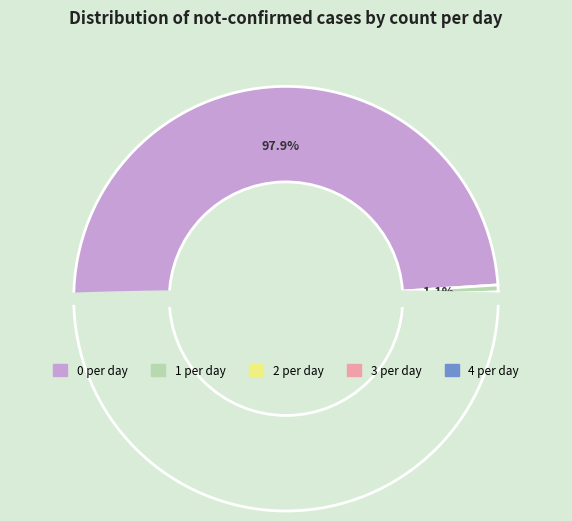

What percentage is the not-confirmed 0 slice, to the nearest percent?

98%